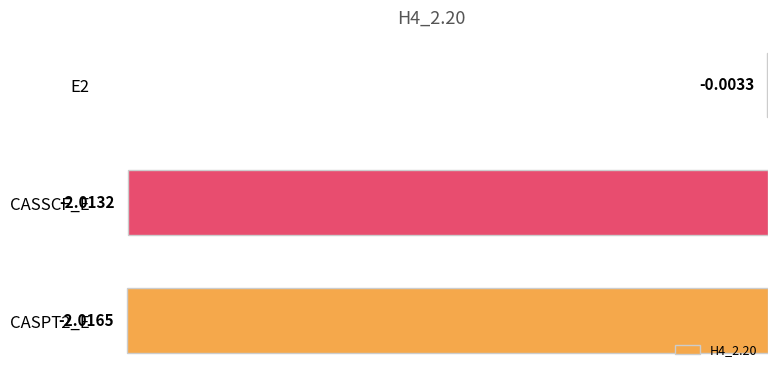

What is the sum of the values at CASPT2_E and CASSCF_E?

-4.0